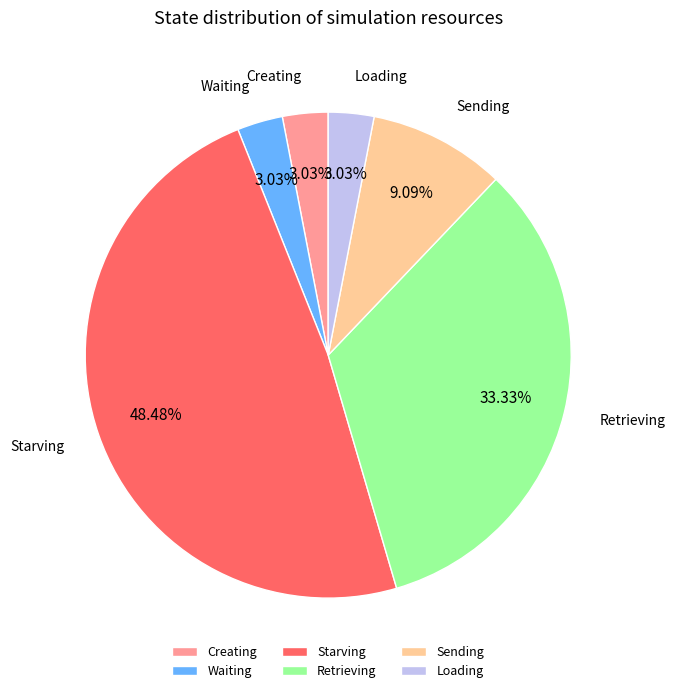

To the nearest percent, what is the difference between the largest and smallest slice percentages?

45%